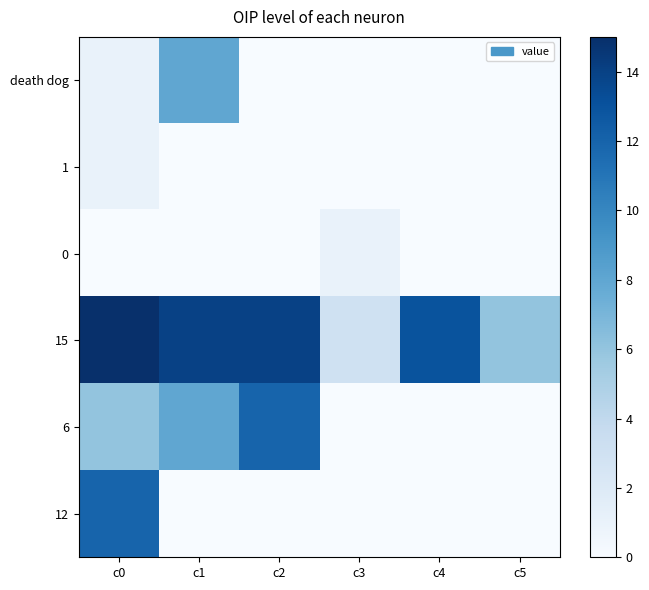

Which label corresponds to the largest value in the chart?

c0